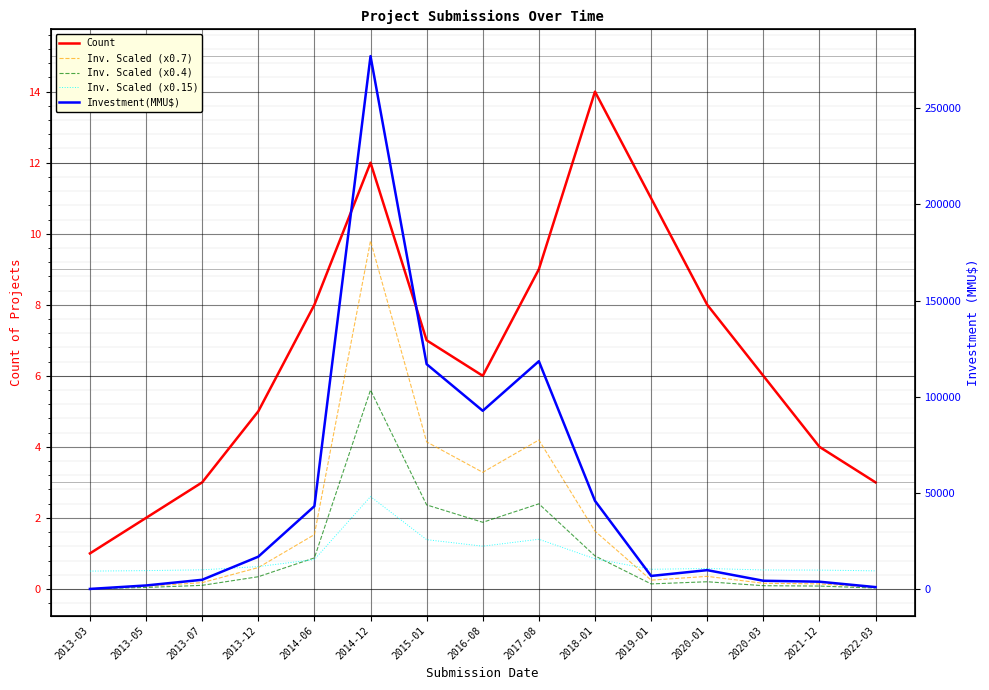

Is it true that Inv. Scaled (x0.7) equals 0.1 at 2013-05?

True